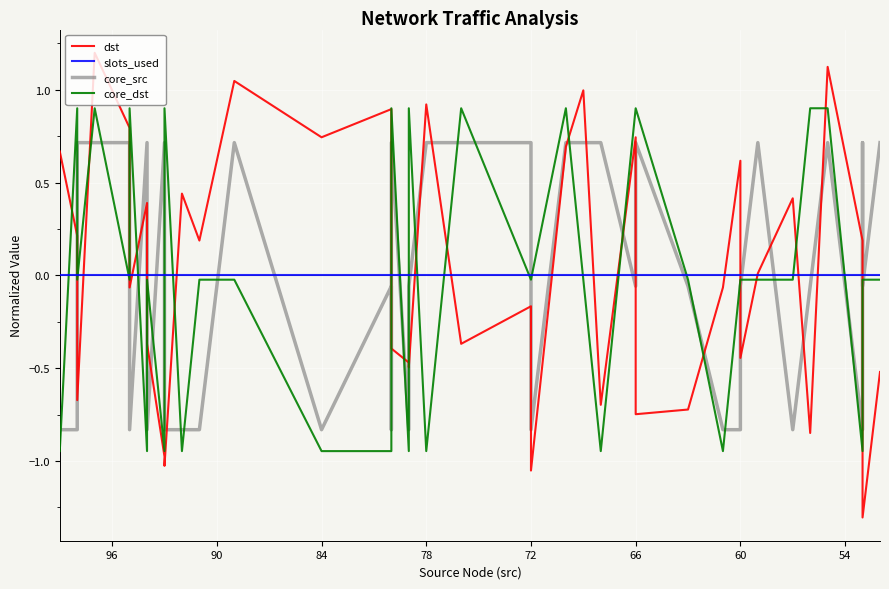

True or false: core_dst has more than 2 points higher than both neighbors.

True